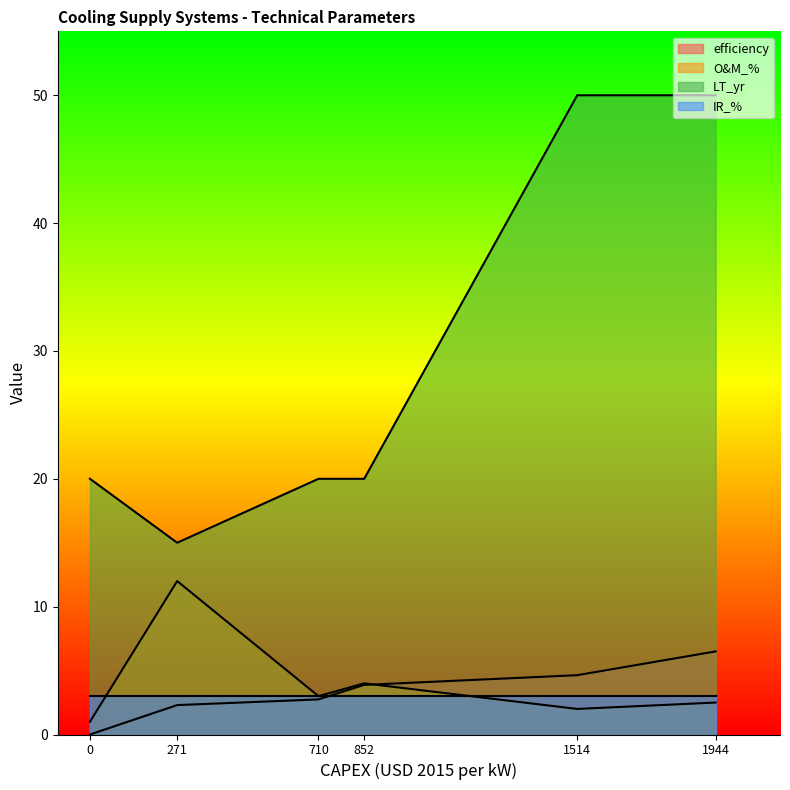

At how many categories does at least one series exceed 32?

2